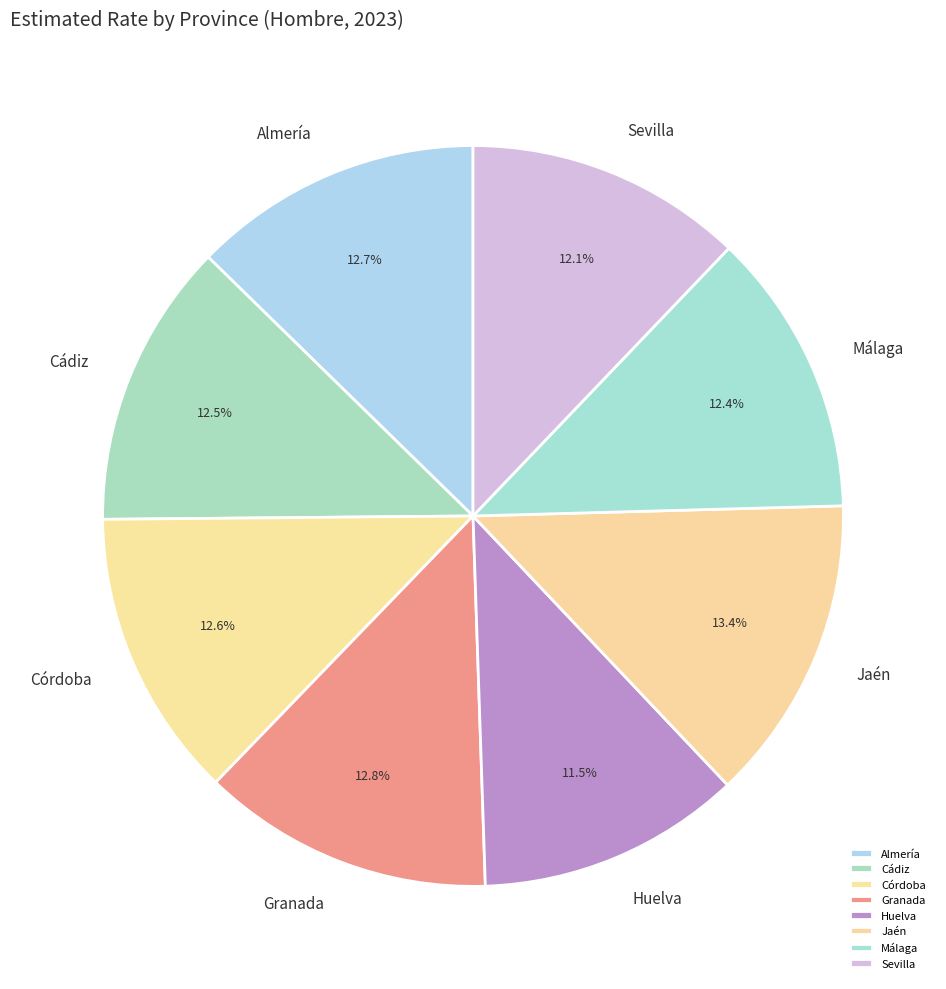

What is the largest slice in the pie chart?

Jaén